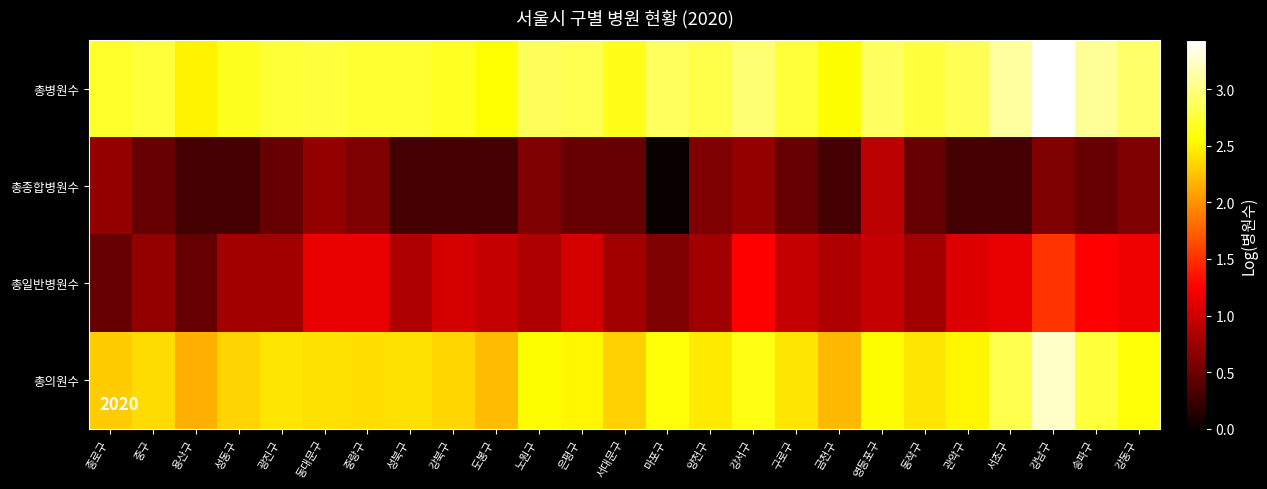

What is the total value across all series at 중구?

6.3